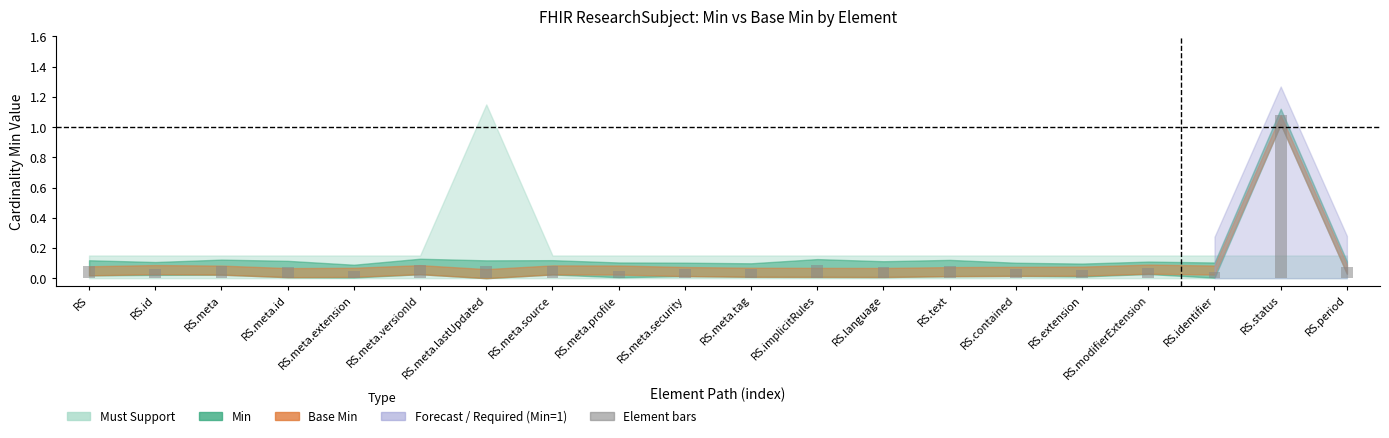

Is the value of min at 11 greater than the value of base_min at 4?

No